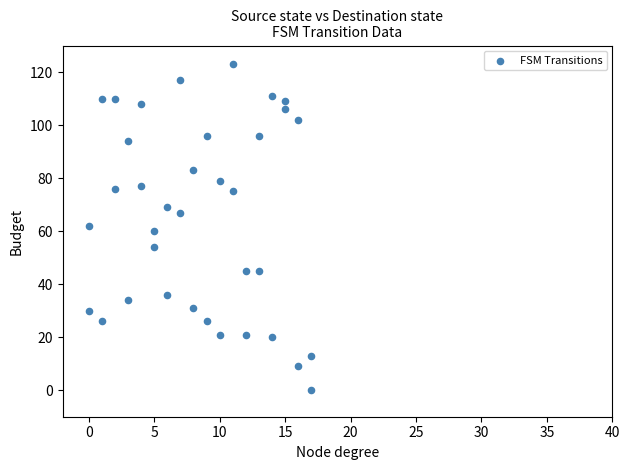

What is the range of Y values (max minus min)?

123